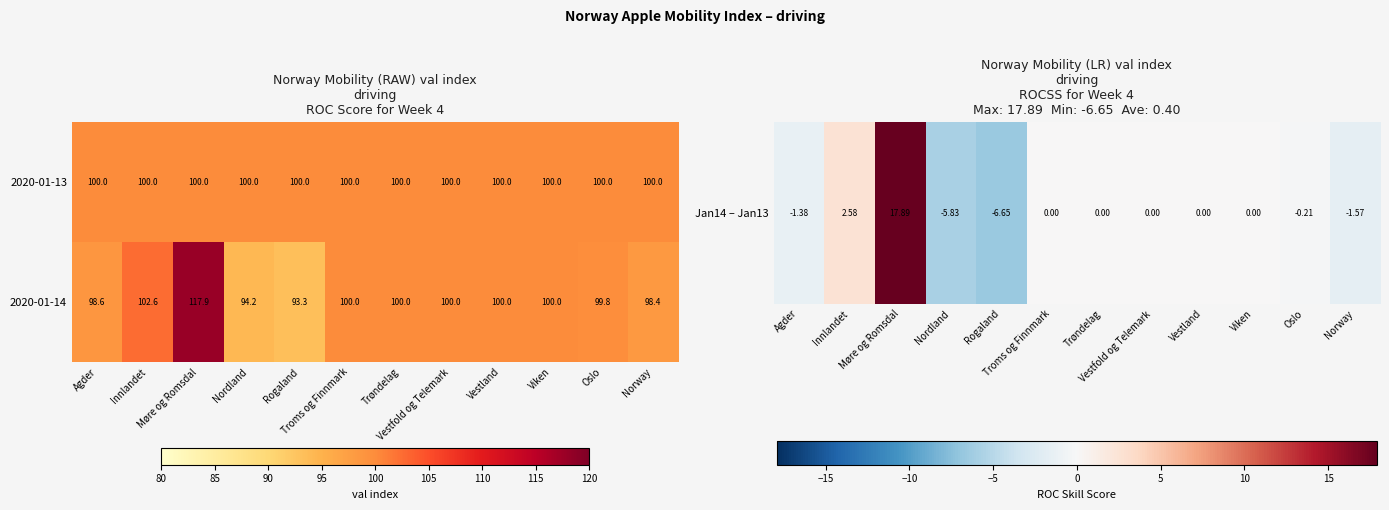

List the series in order of their overall mean, lowest first.

2020-01-13, 2020-01-14